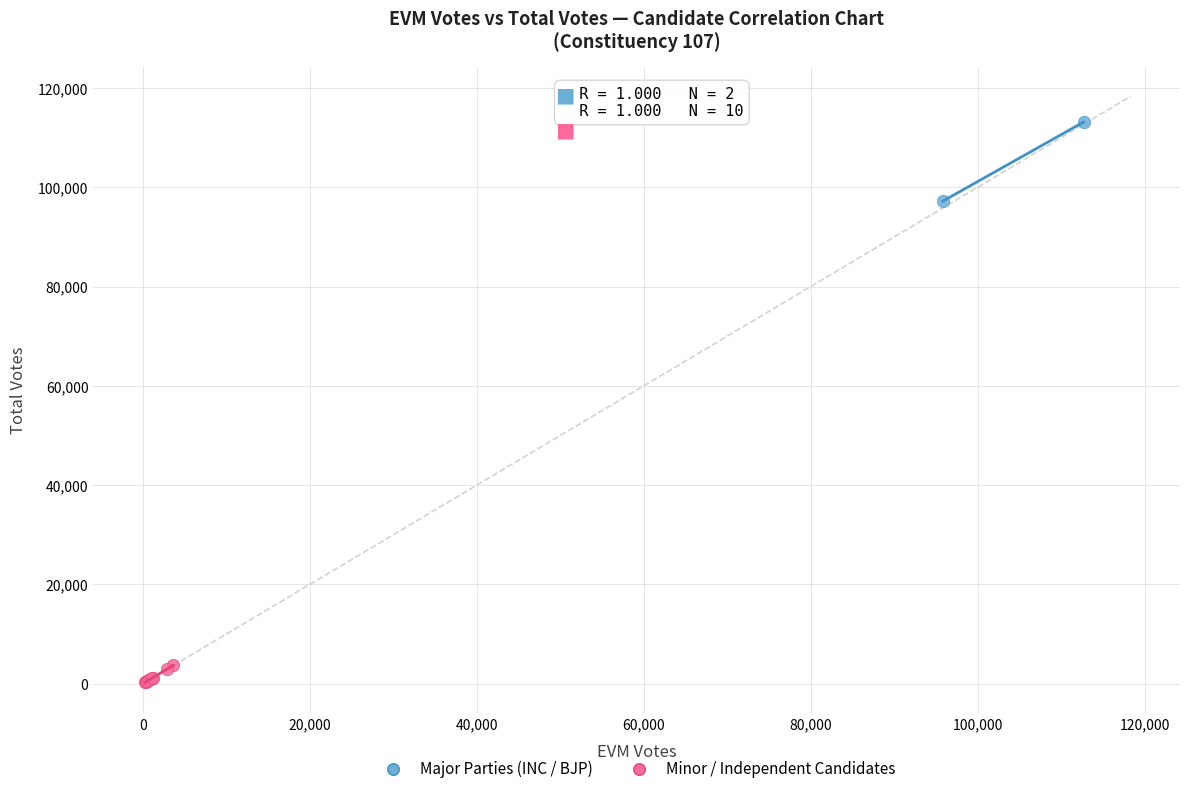

Which series has the largest Y range (max minus min)?

Major Parties (INC / BJP)